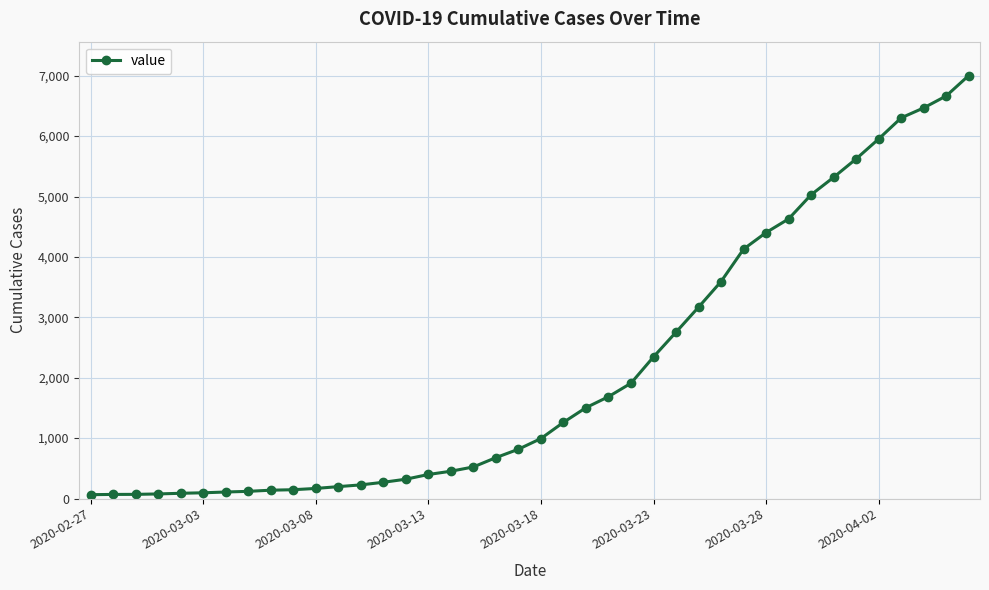

What is the maximum value shown in the chart?

7003